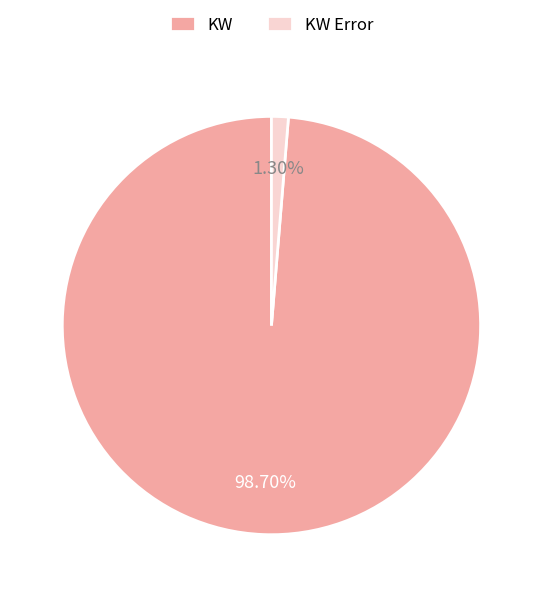

Do KW and KW Error together represent more than half of the pie?

Yes